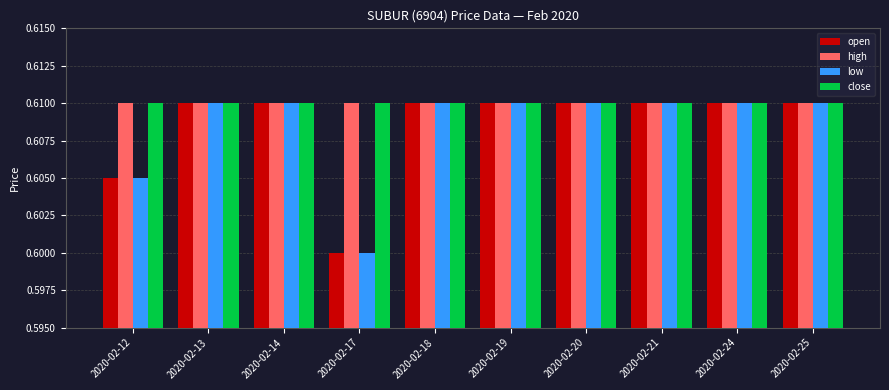

What is the sum of all open values?

6.1